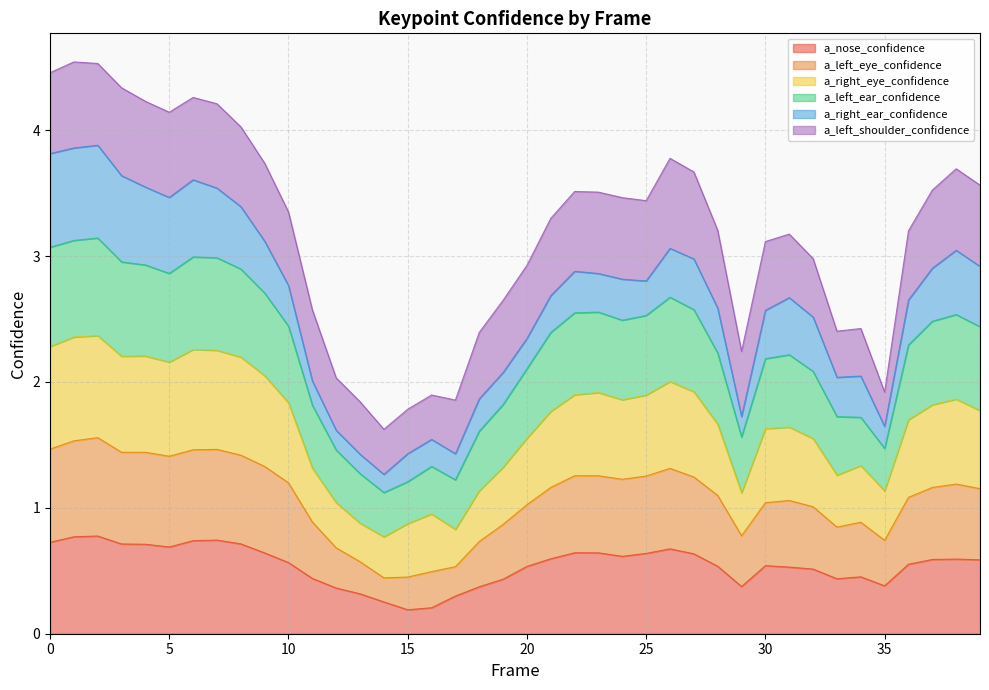

What is the highest value of the a_nose_confidence series?

0.8